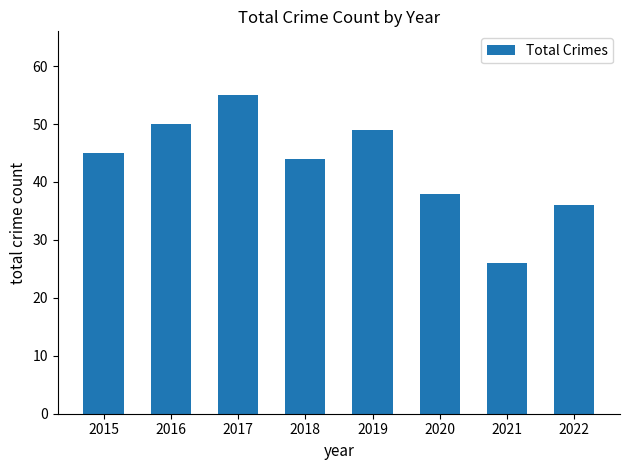

Count the number of categories in the chart.

8